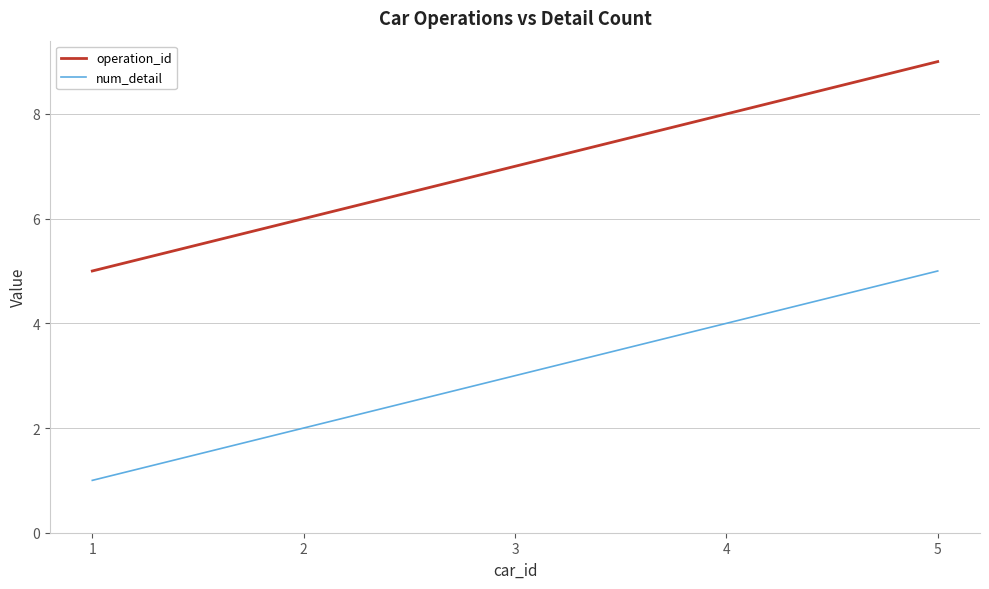

What is the smallest value displayed?

1